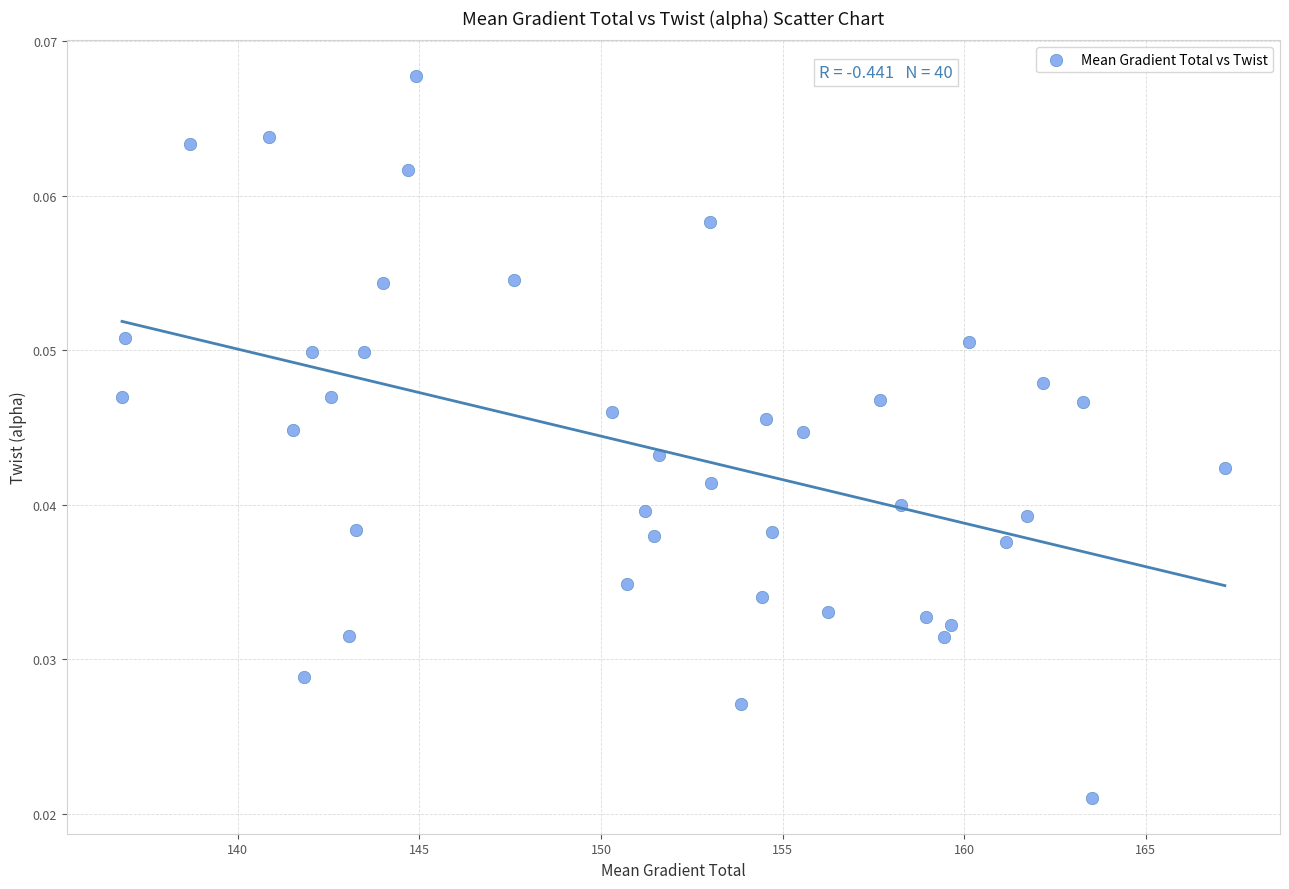

What is the range of X values (max minus min)?

30.4